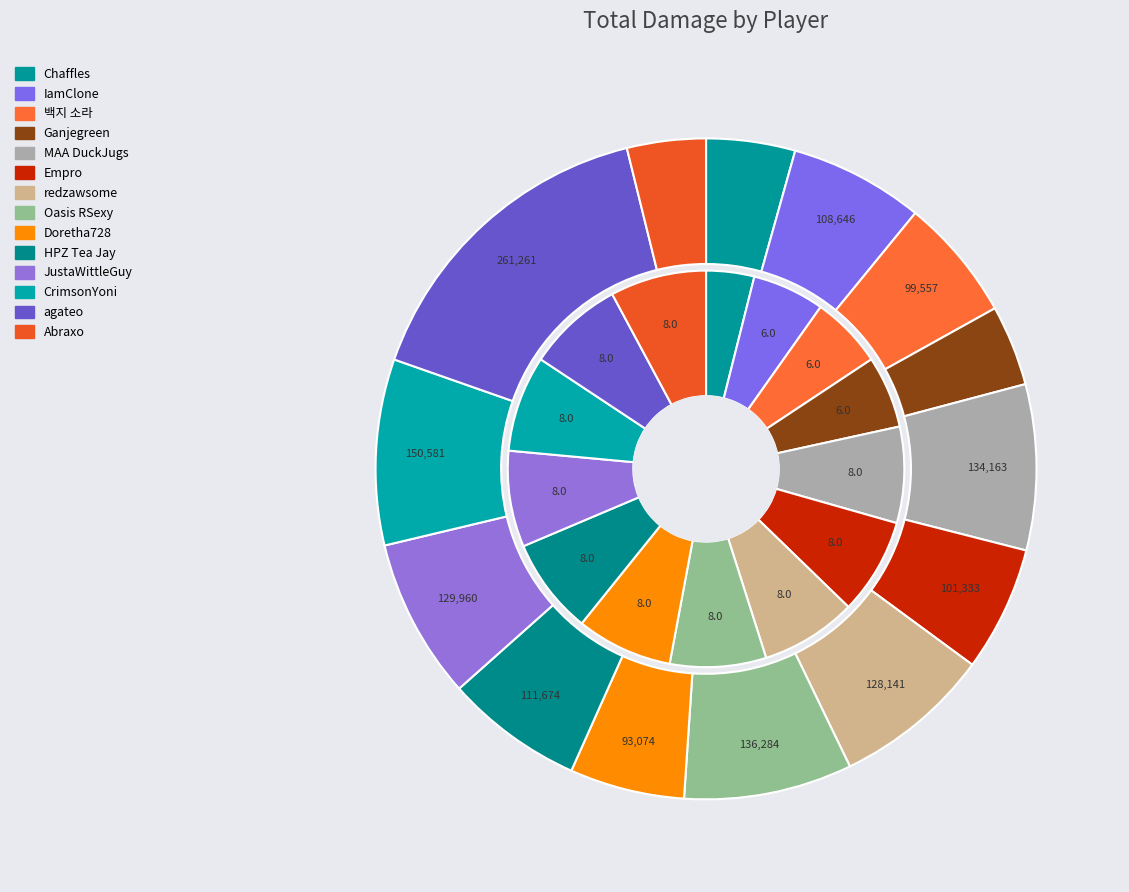

Approximately how many times larger is the value at JustaWittleGuy compared to HPZ Tea Jay?

1.2